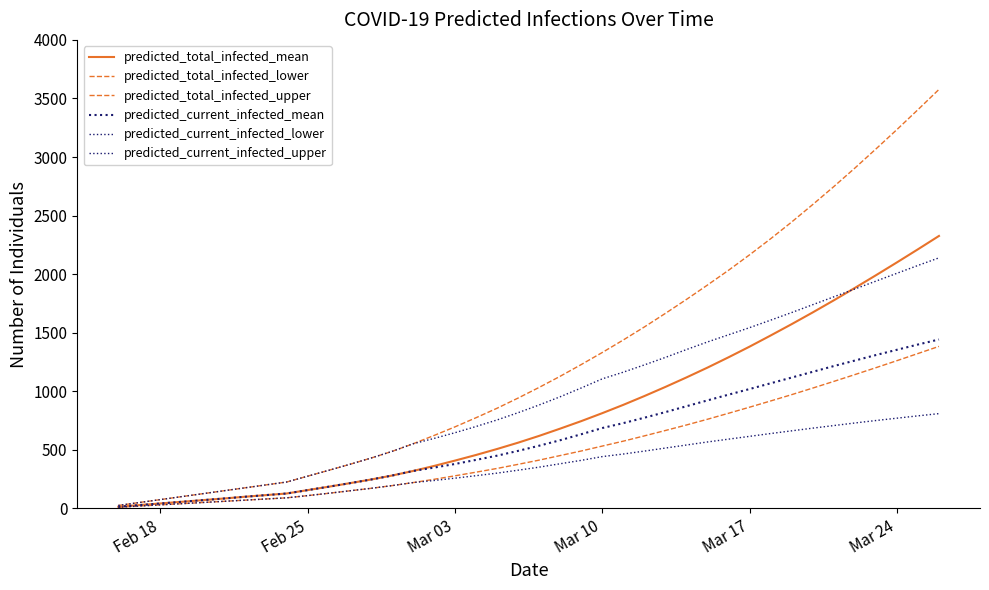

List the series in order of their peak value, highest first.

predicted_total_infected_upper, predicted_total_infected_mean, predicted_current_infected_upper, predicted_current_infected_mean, predicted_total_infected_lower, predicted_current_infected_lower